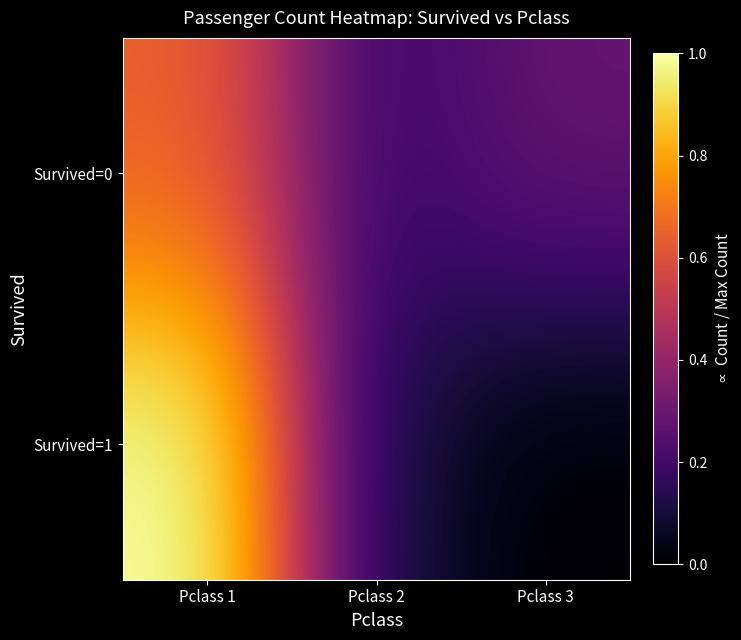

At how many categories does at least one series exceed 0?

3